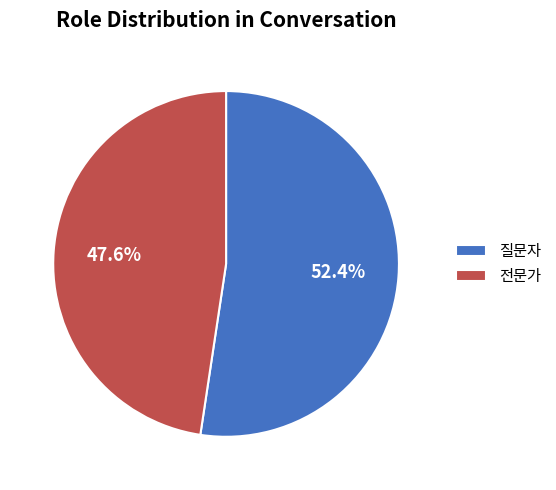

How many segments does this pie chart have?

2